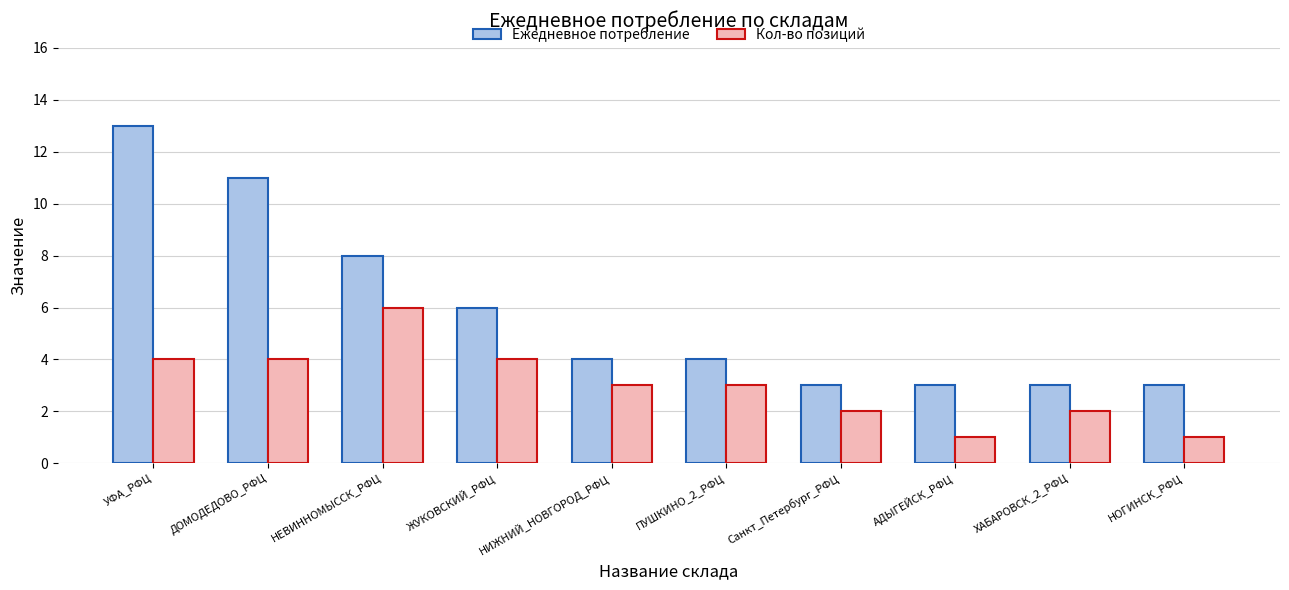

How many series are shown in this chart?

2